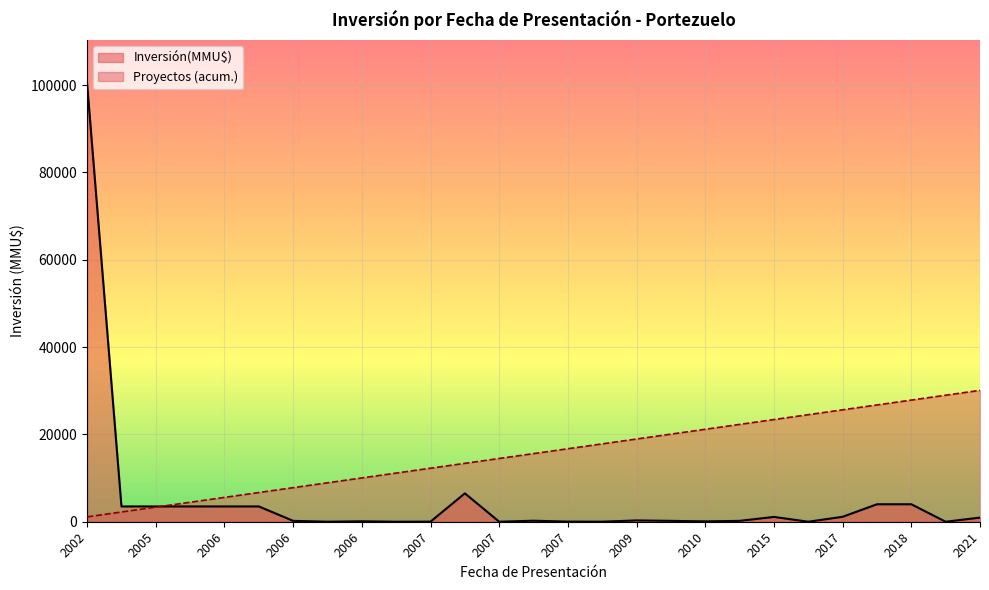

At which category does the data reach its first local peak?

2006